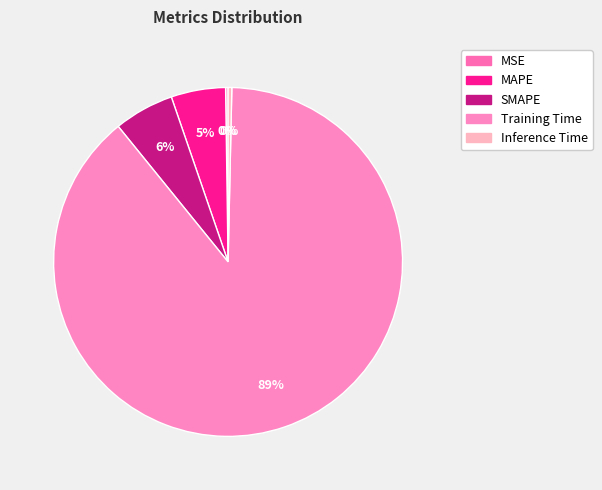

Which category accounts for the majority?

Training Time